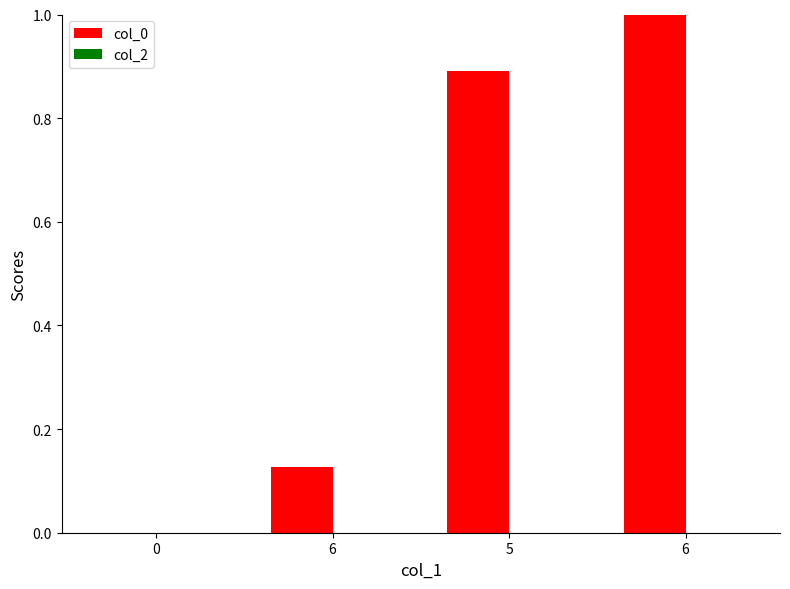

How many values exceed 0?

3